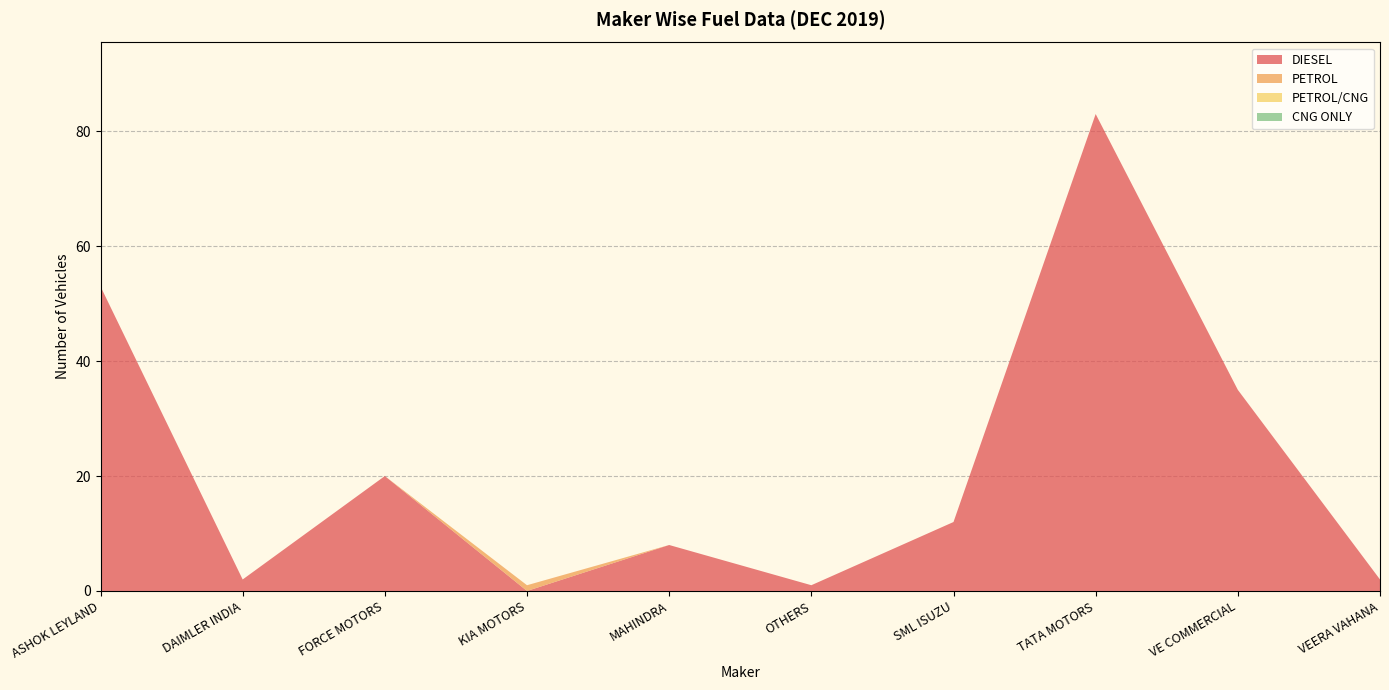

Reading left to right, transcribe all the data shown in this chart.

DIESEL: 53	2	20	0	8	1	12	83	35	2
PETROL: 0	0	0	1	0	0	0	0	0	0
PETROL/CNG: 0	0	0	0	0	0	0	0	0	0
CNG ONLY: 0	0	0	0	0	0	0	0	0	0
TOTAL: 53	2	20	1	8	1	12	83	35	2